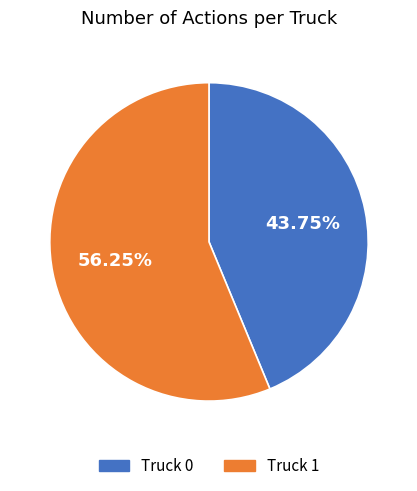

True or false: Truck 0 accounts for 44% of the total.

True